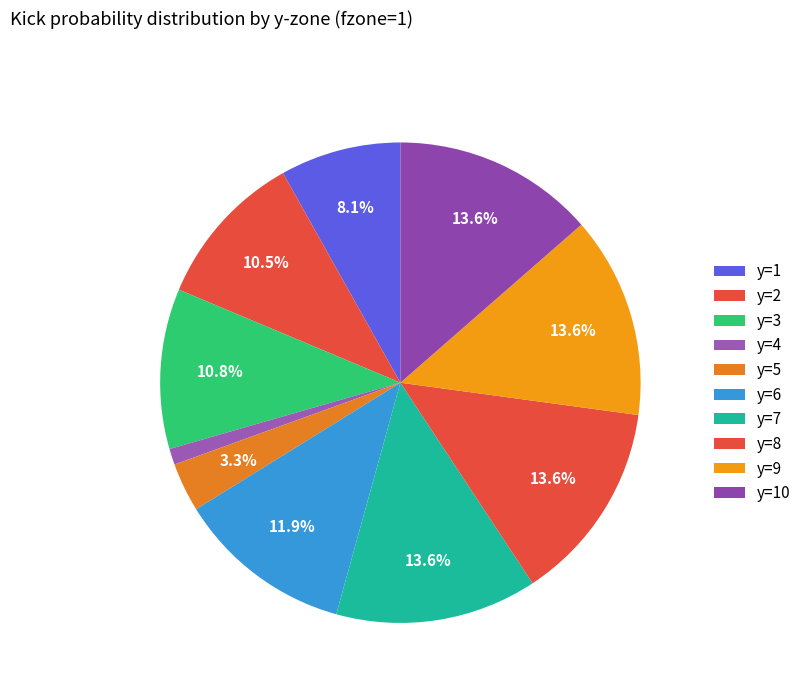

To the nearest percent, what portion does y=7 represent?

14%